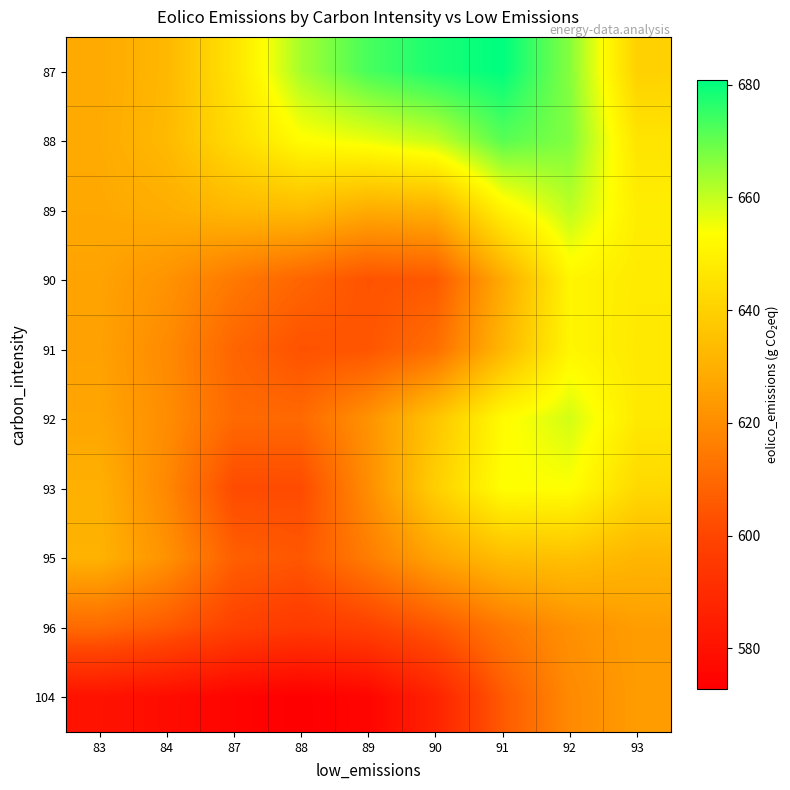

Which series changed the most between 84 and 90?

87